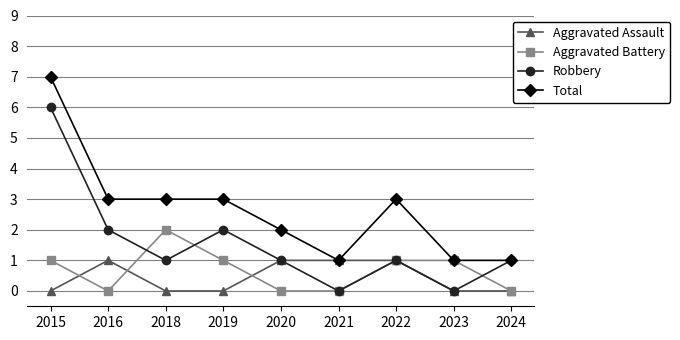

Which label corresponds to the largest value in the chart?

2015